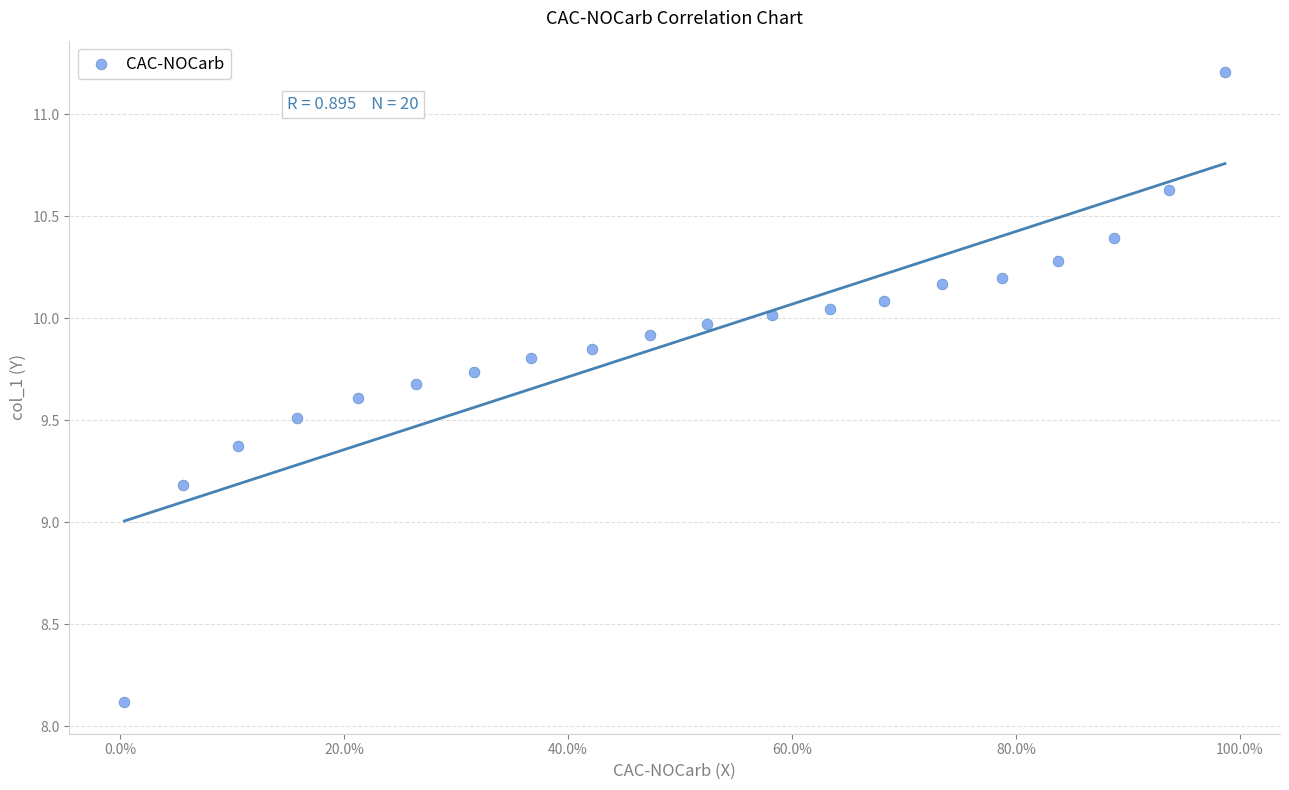

What Y value in the scatter plot is closest to 9?

9.2